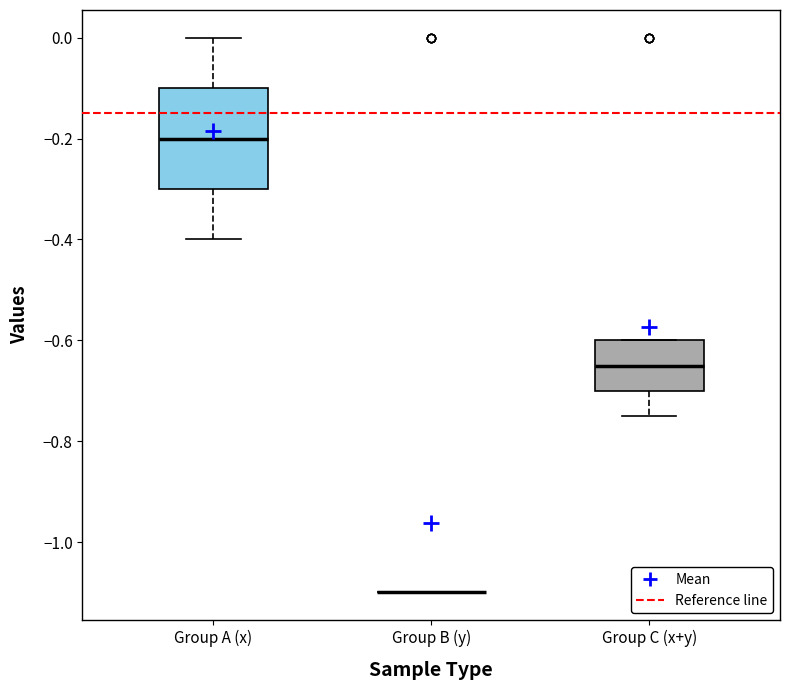

Which box is the tallest, from its lower edge to its upper edge?

Group A (x)